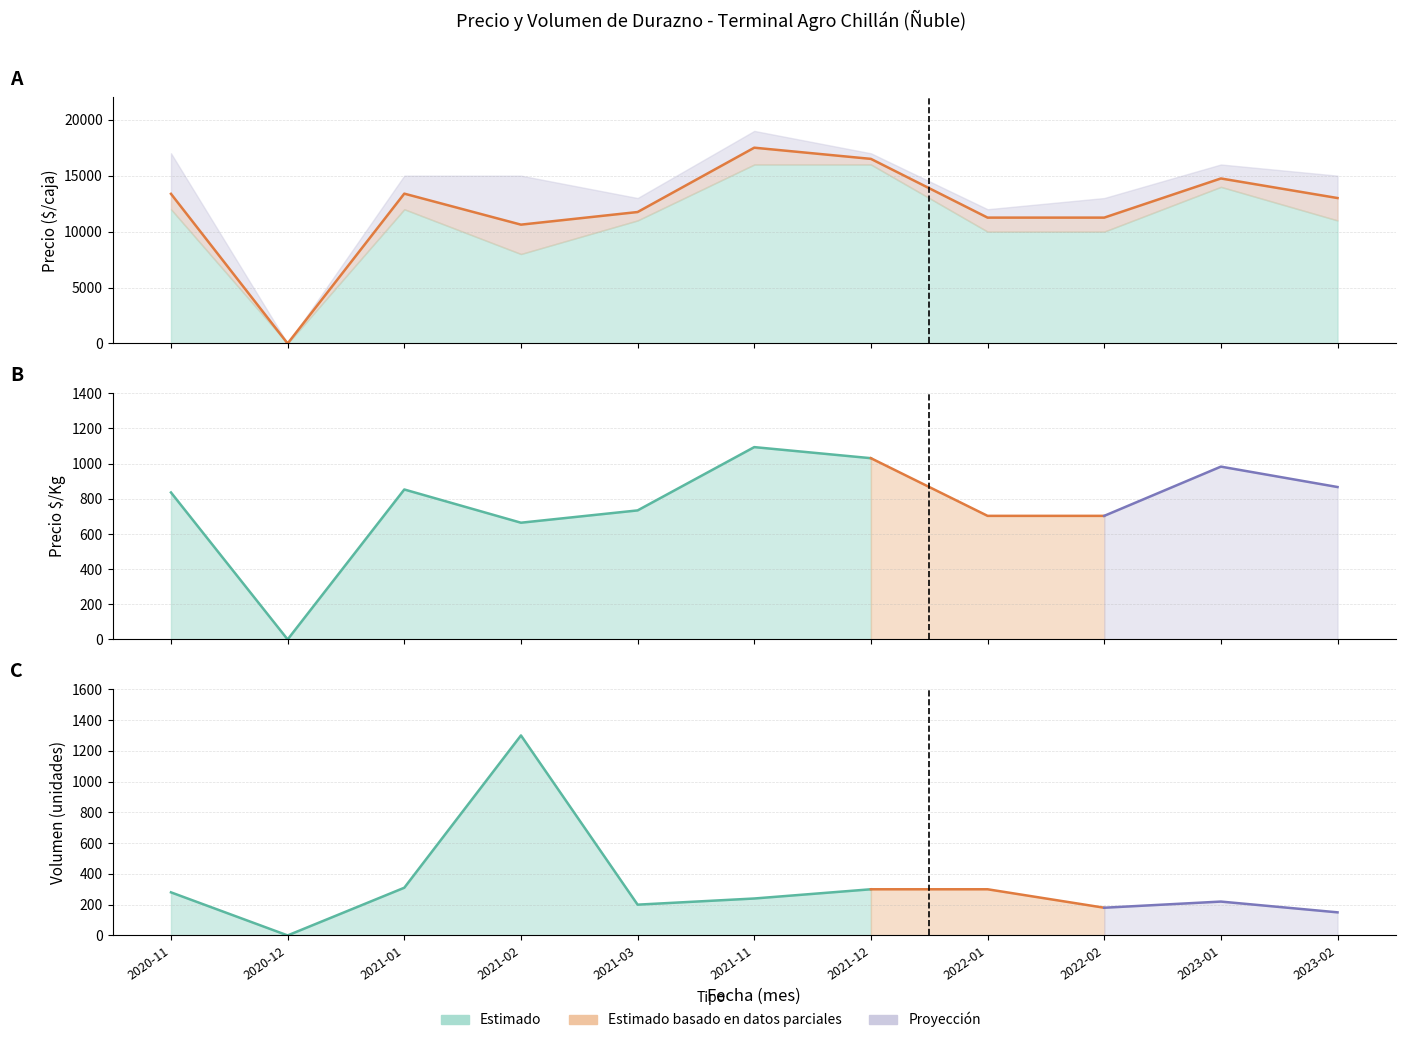

At which category does the data reach its first local peak?

2021-01